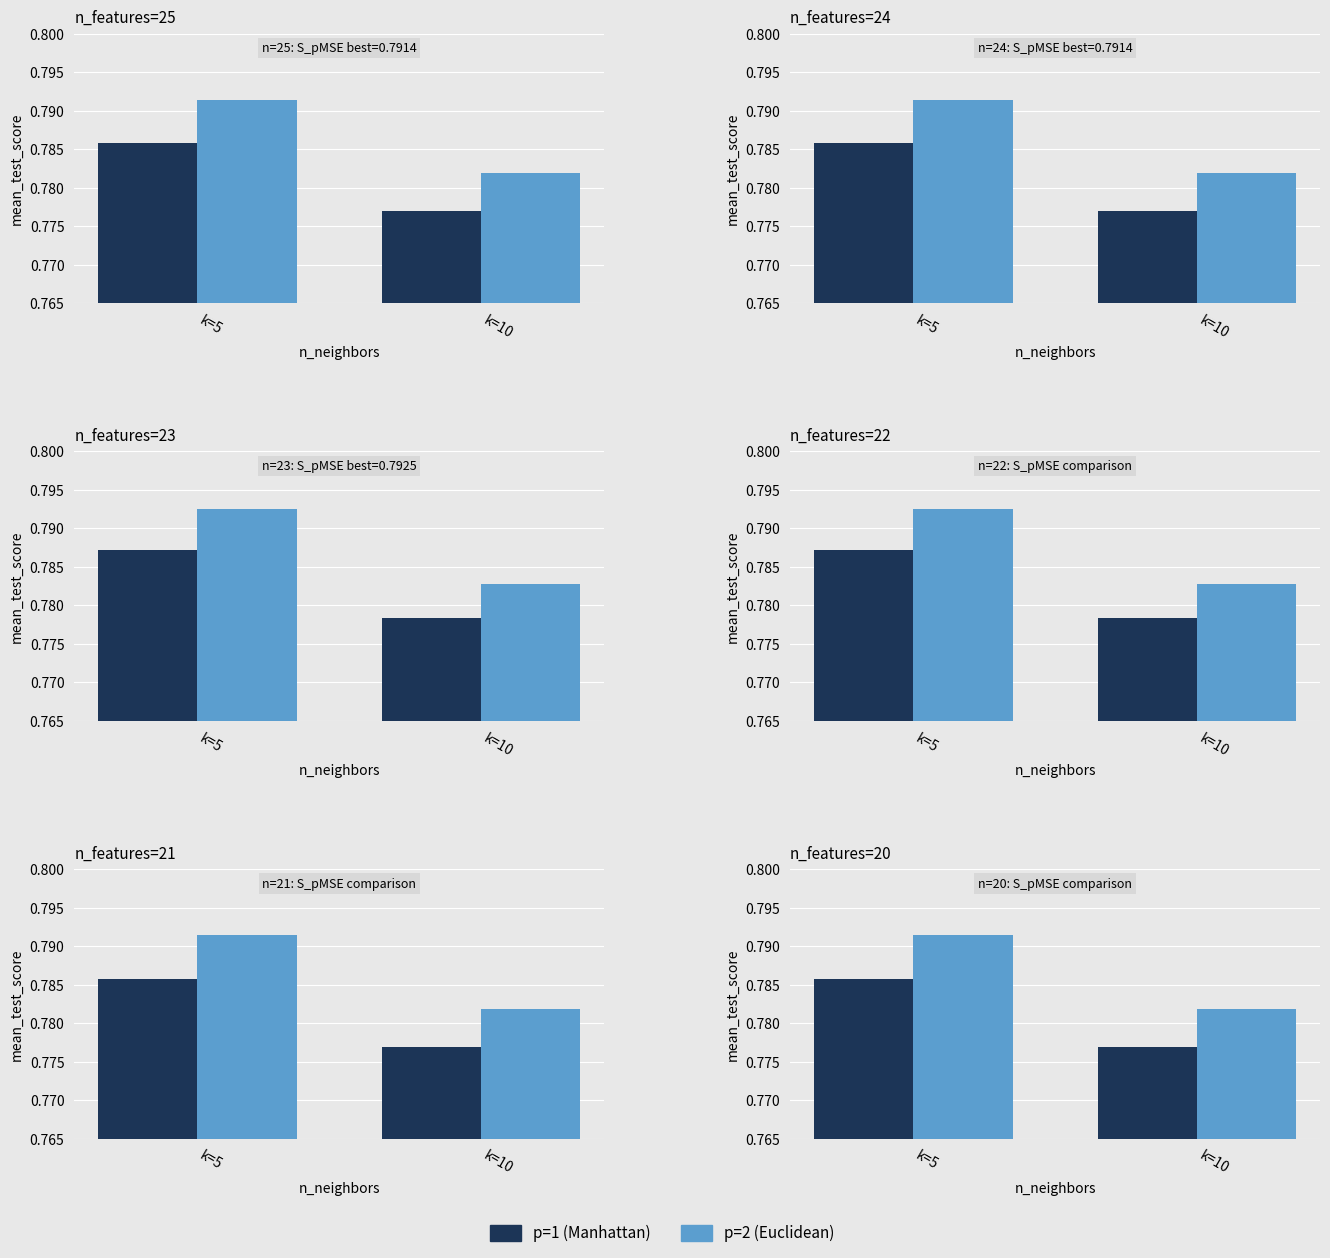

What is the total value across all series at k=5?

1.6